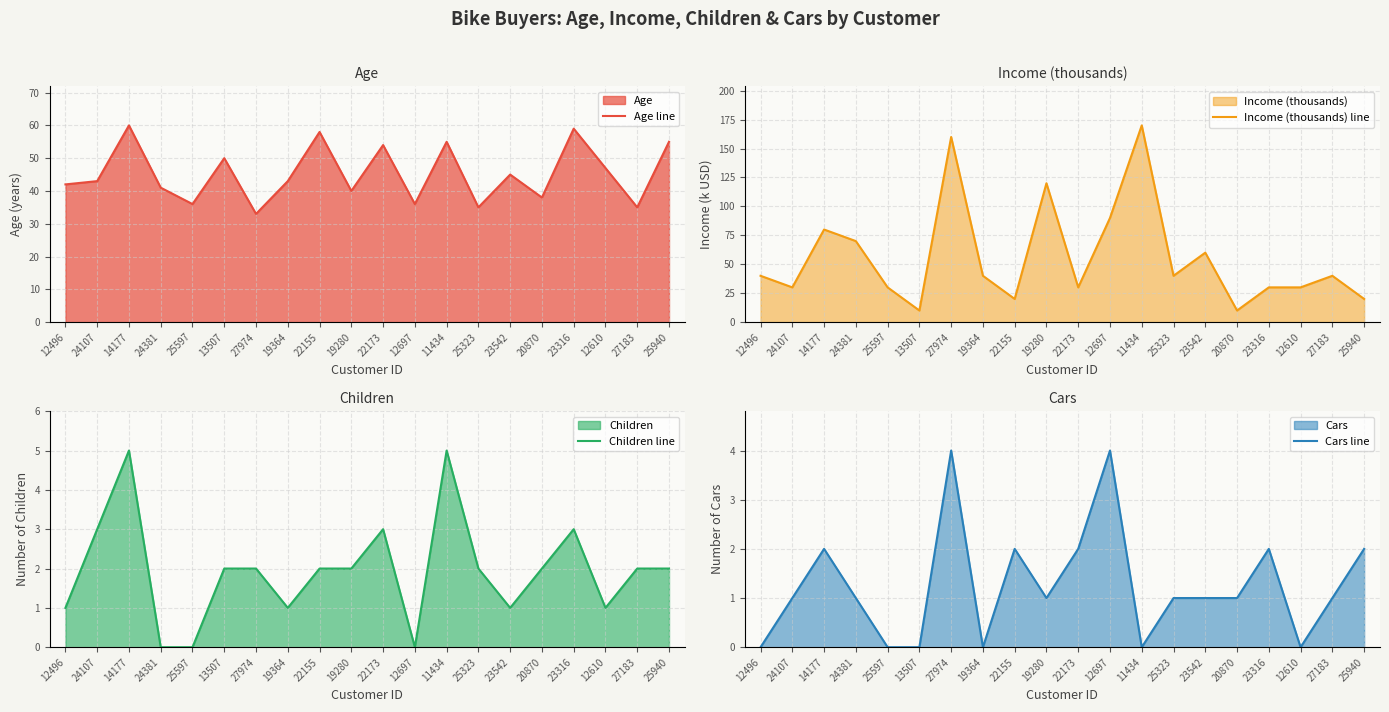

How many interior local peaks does the Income (thousands) line series have?

6